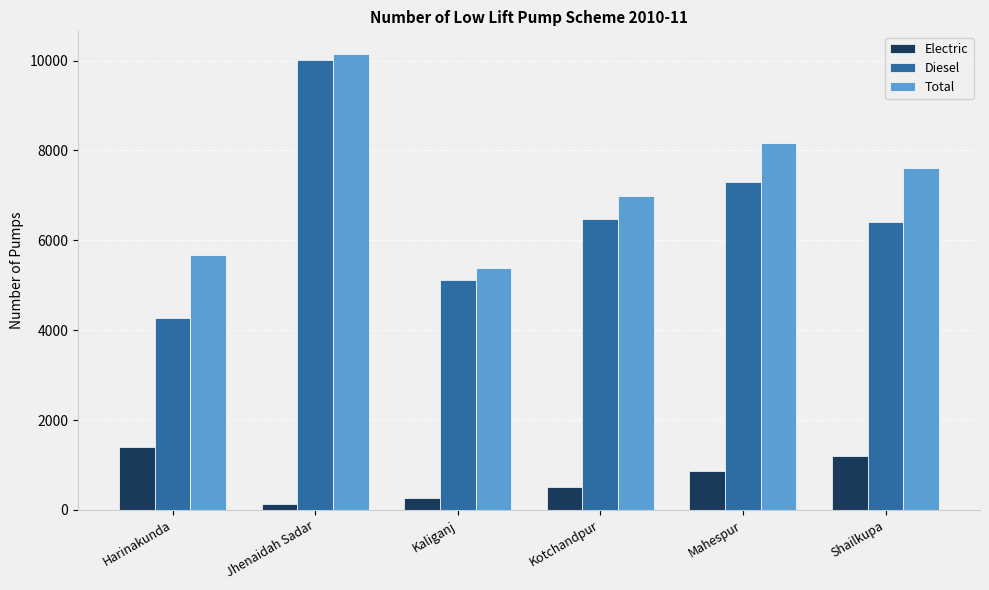

How many bars are there in each group?

3